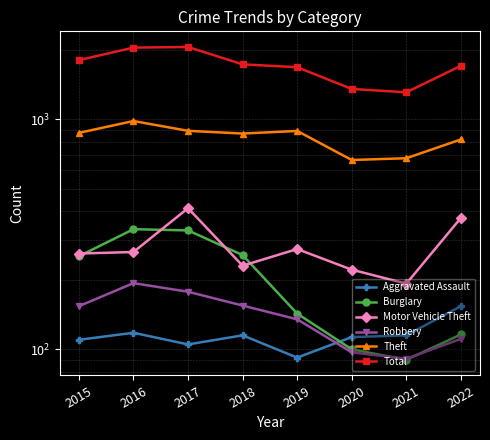

At which category does Robbery reach its first local valley?

2021